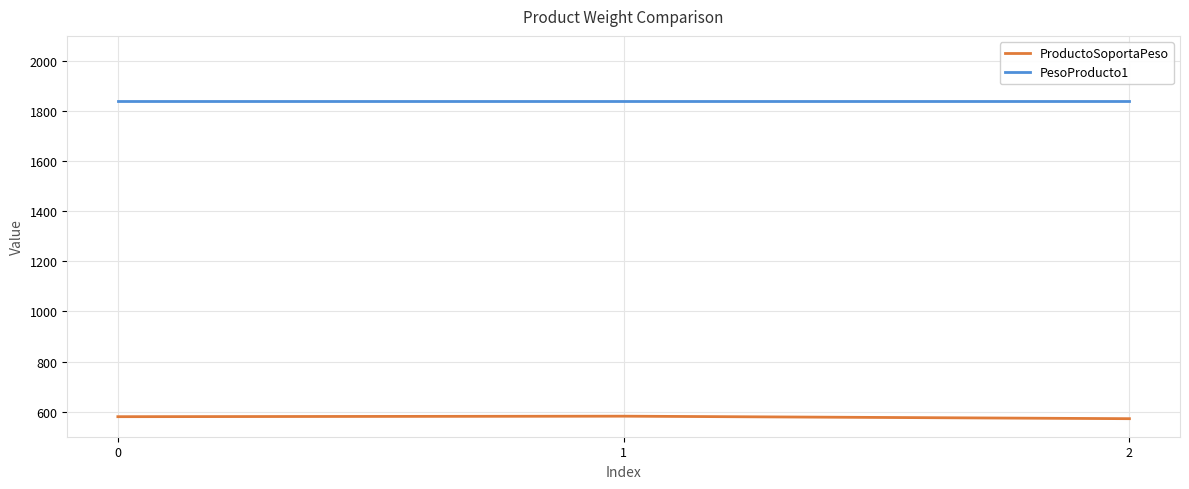

Which series has the largest total across all categories?

PesoProducto1